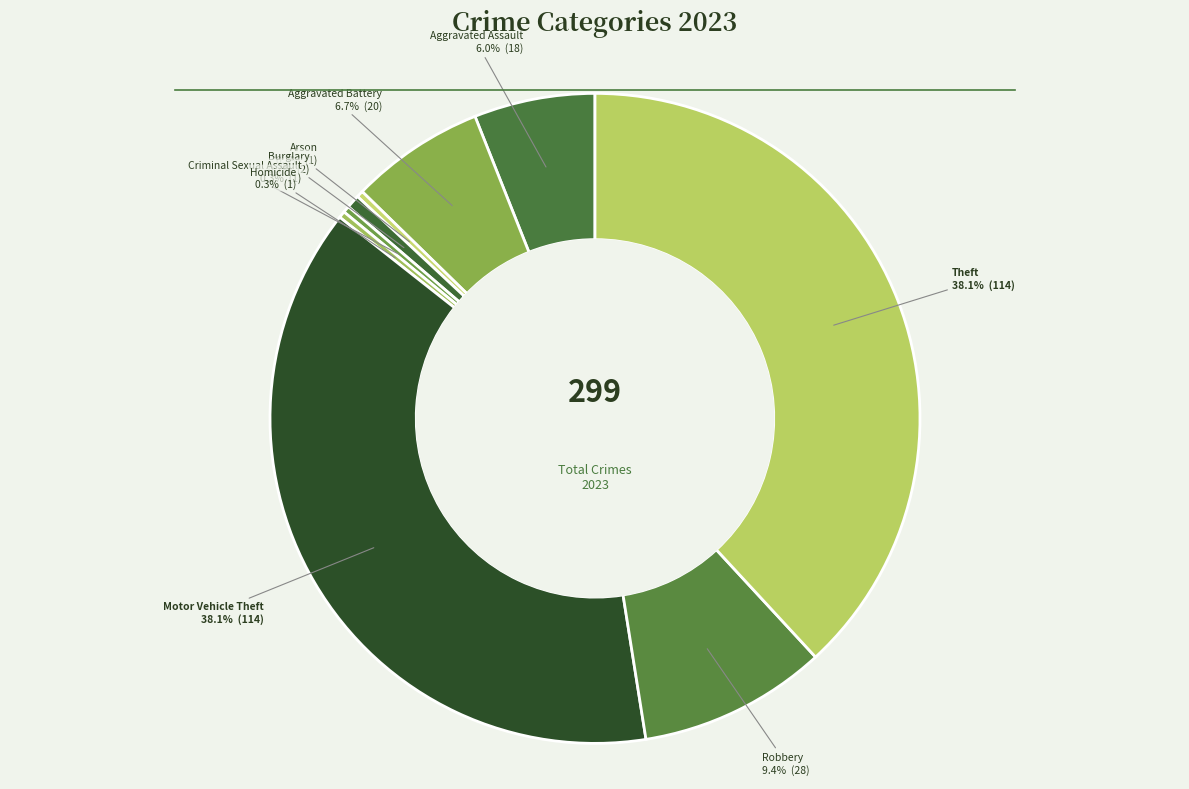

Do Aggravated Assault and Arson together represent more than half of the pie?

No